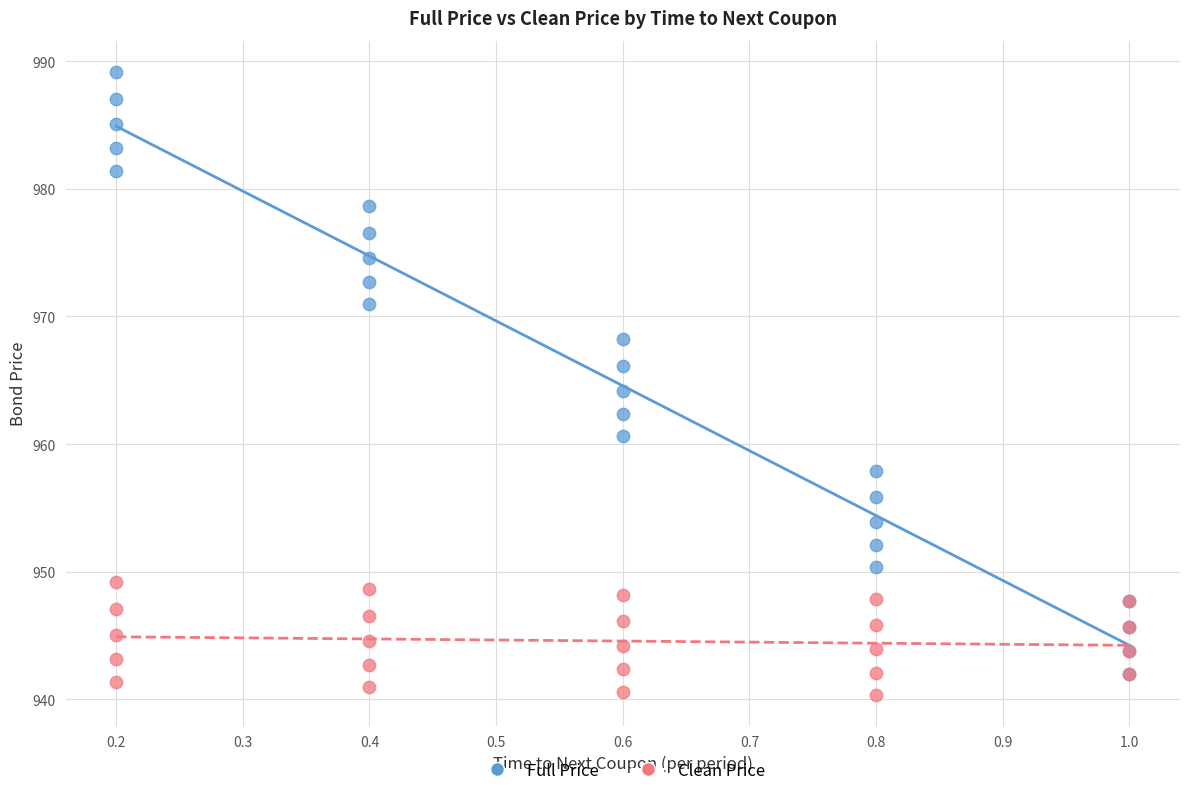

Which series has the widest spread of Y values?

Full Price